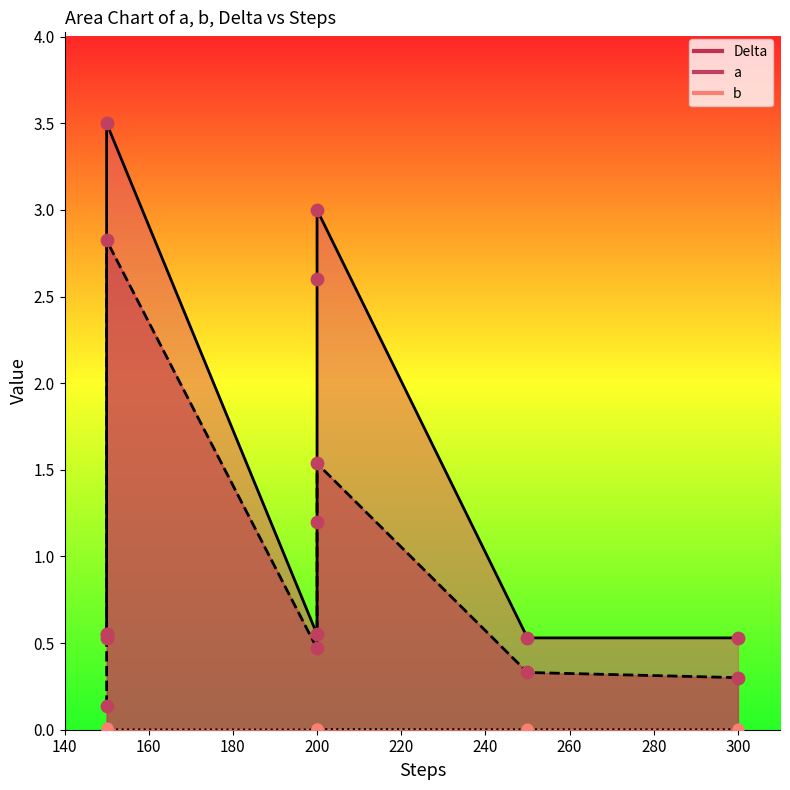

What is the total value across all series at 200?

1.0